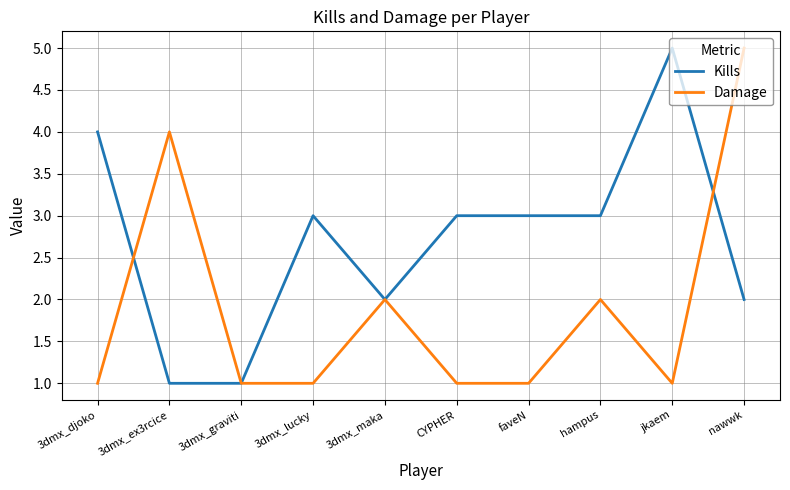

Is this an area chart (filled region under the line)?

No